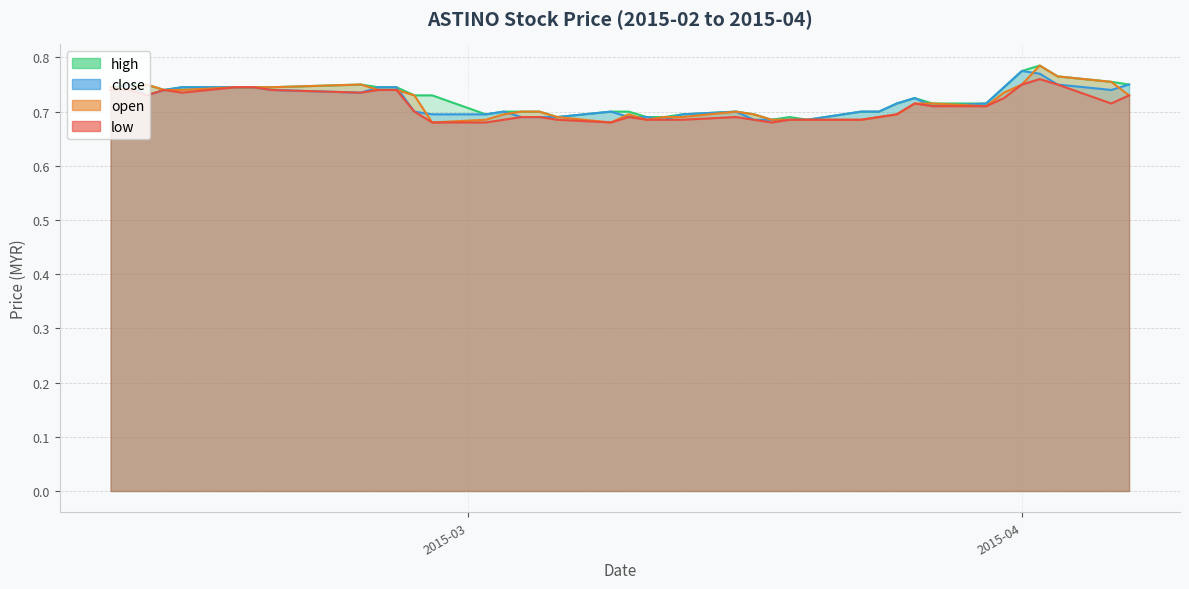

True or false: close and high cross at least once.

False